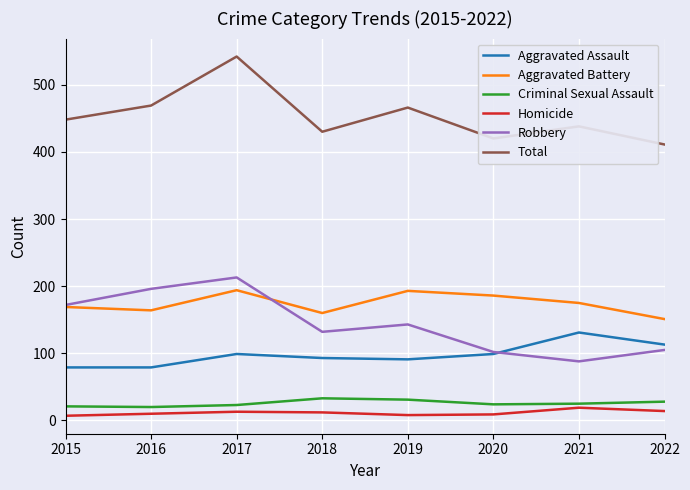

Which series has the largest total across all categories?

Total